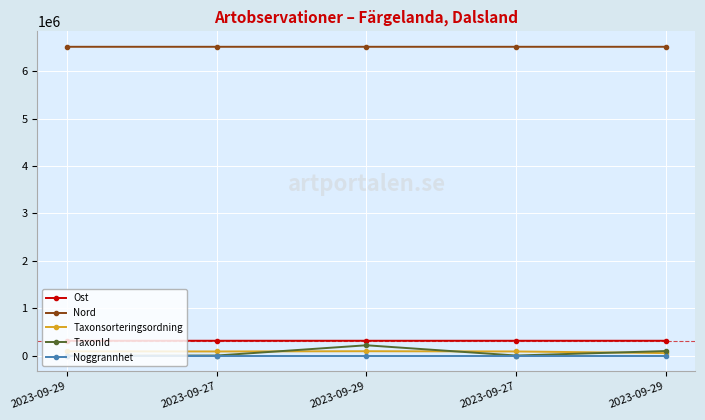

What are all the series names shown in the legend?

Ost, Nord, Taxonsorteringsordning, TaxonId, Noggrannhet